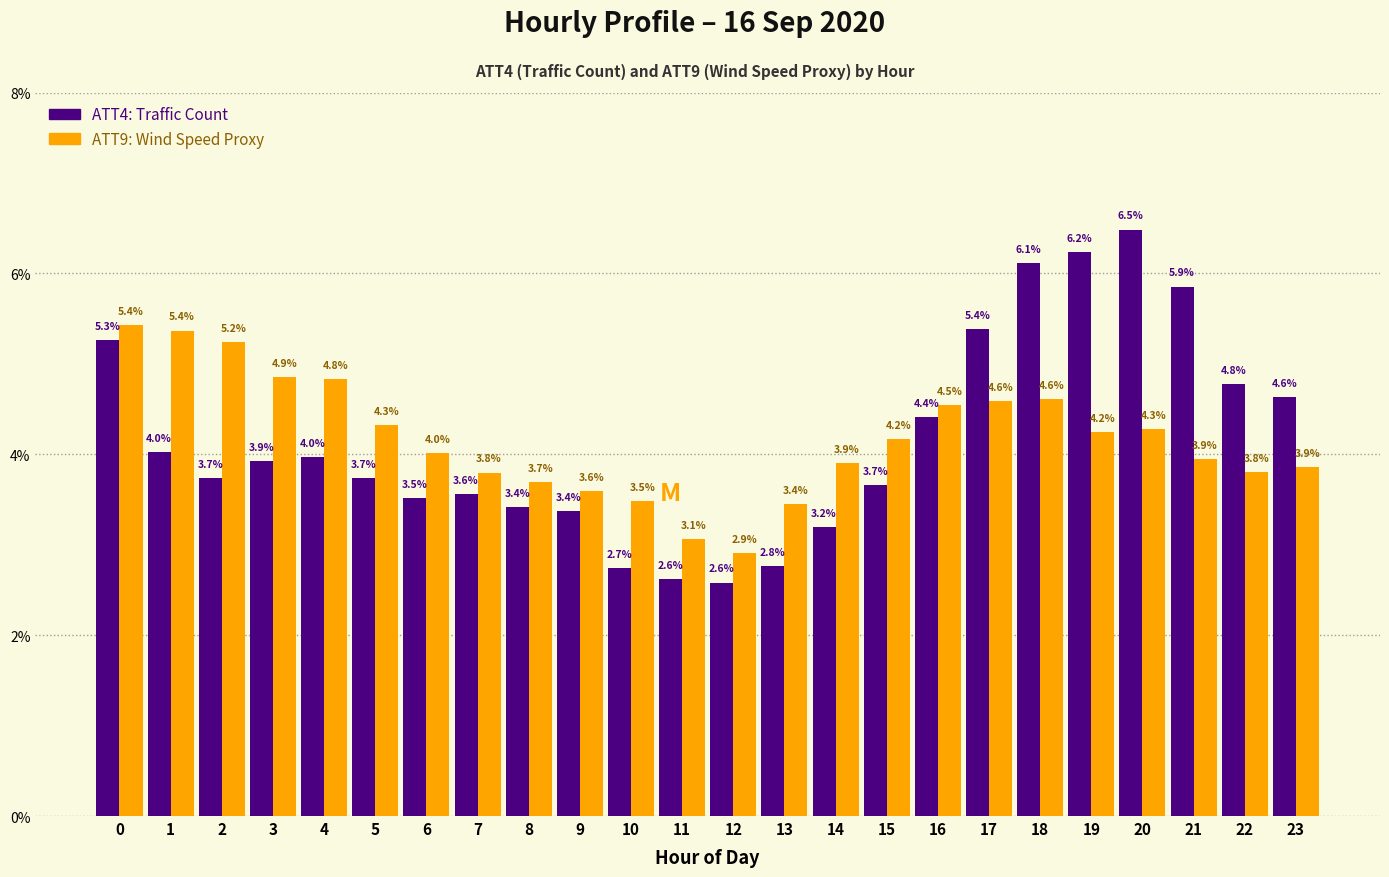

Reading left to right, list all the values displayed in this chart.

ATT4 (Traffic Count): 0=5.3	1=4.0	2=3.7	3=3.9	4=4.0	5=3.7	6=3.5	7=3.6	8=3.4	9=3.4	10=2.7	11=2.6	12=2.6	13=2.8	14=3.2	15=3.7	16=4.4	17=5.4	18=6.1	19=6.2	20=6.5	21=5.9	22=4.8	23=4.6
ATT9 (Wind Speed Proxy): 0=5.4	1=5.4	2=5.2	3=4.9	4=4.8	5=4.3	6=4.0	7=3.8	8=3.7	9=3.6	10=3.5	11=3.1	12=2.9	13=3.4	14=3.9	15=4.2	16=4.5	17=4.6	18=4.6	19=4.2	20=4.3	21=3.9	22=3.8	23=3.9